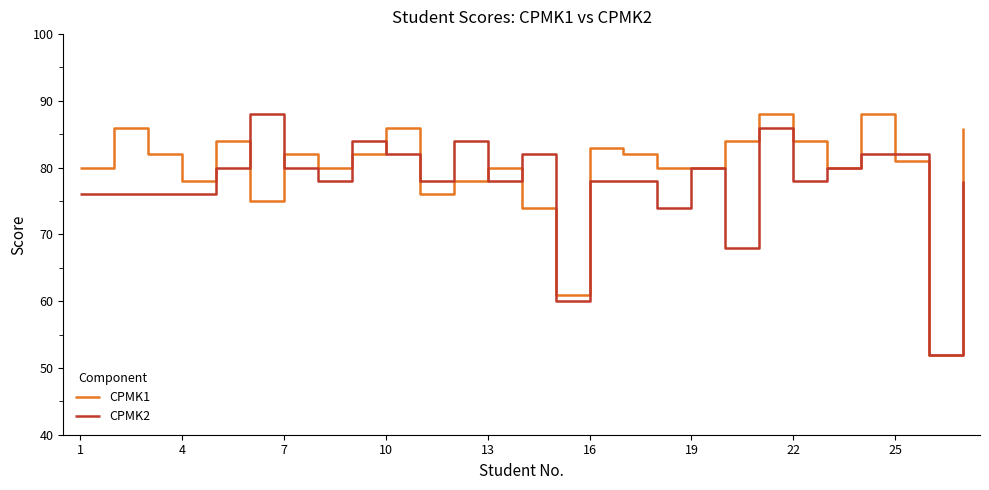

What is the maximum value for CPMK1?

88